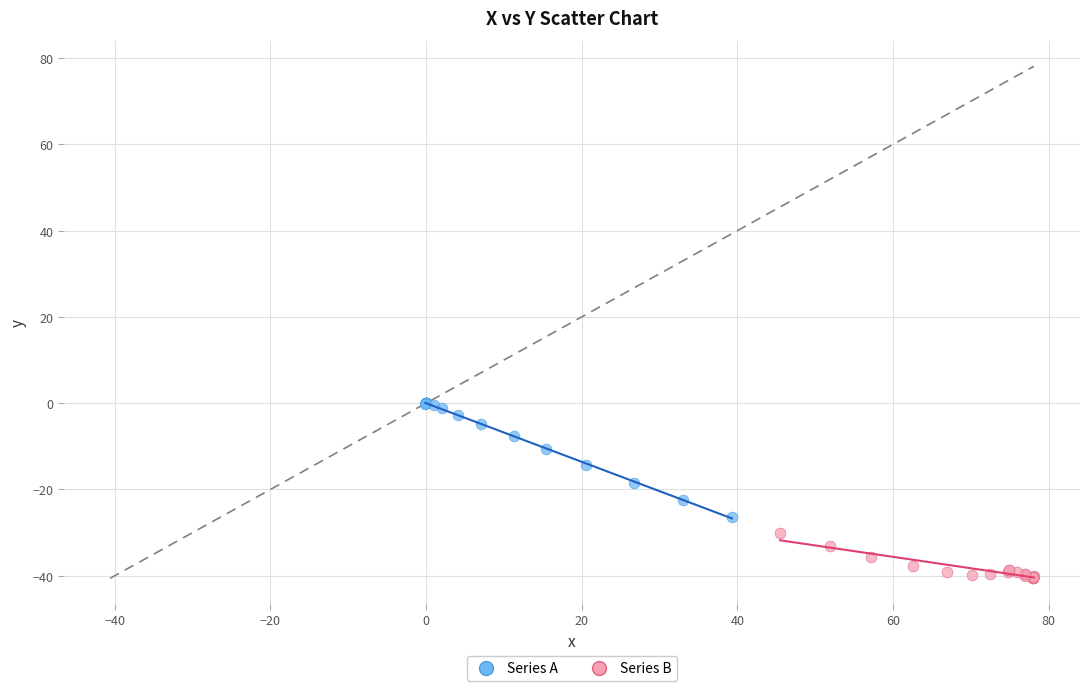

Which series has the largest Y range (max minus min)?

Series A